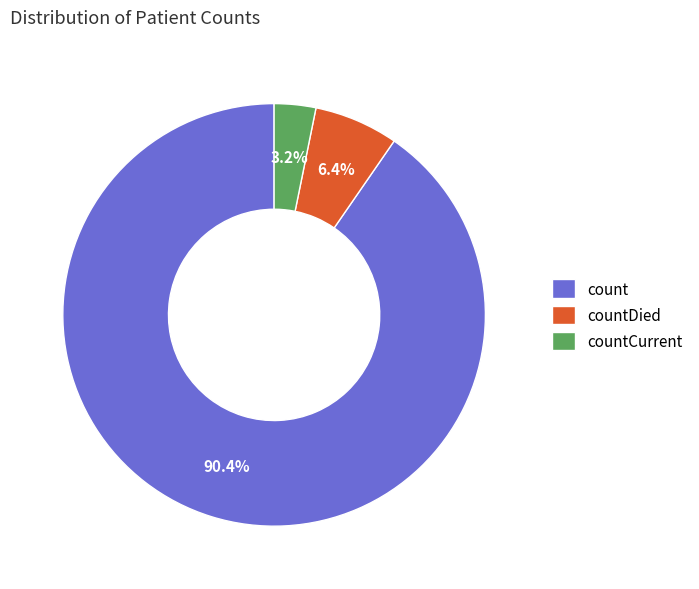

Count the number of slices in the pie.

3